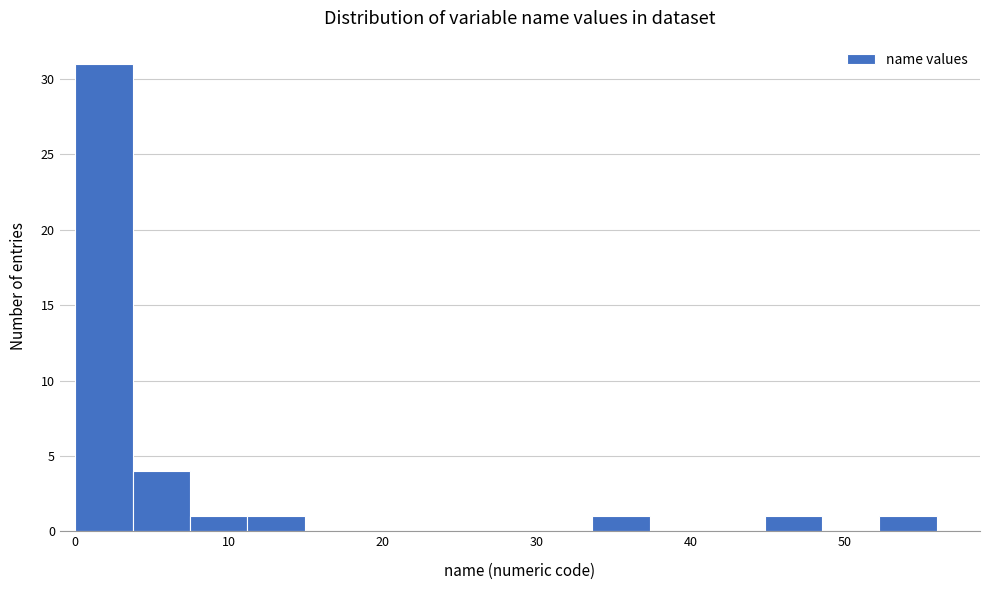

Around what value on the x-axis is the tallest bar? Give the approximate position of its centre, as read against the axis.

2